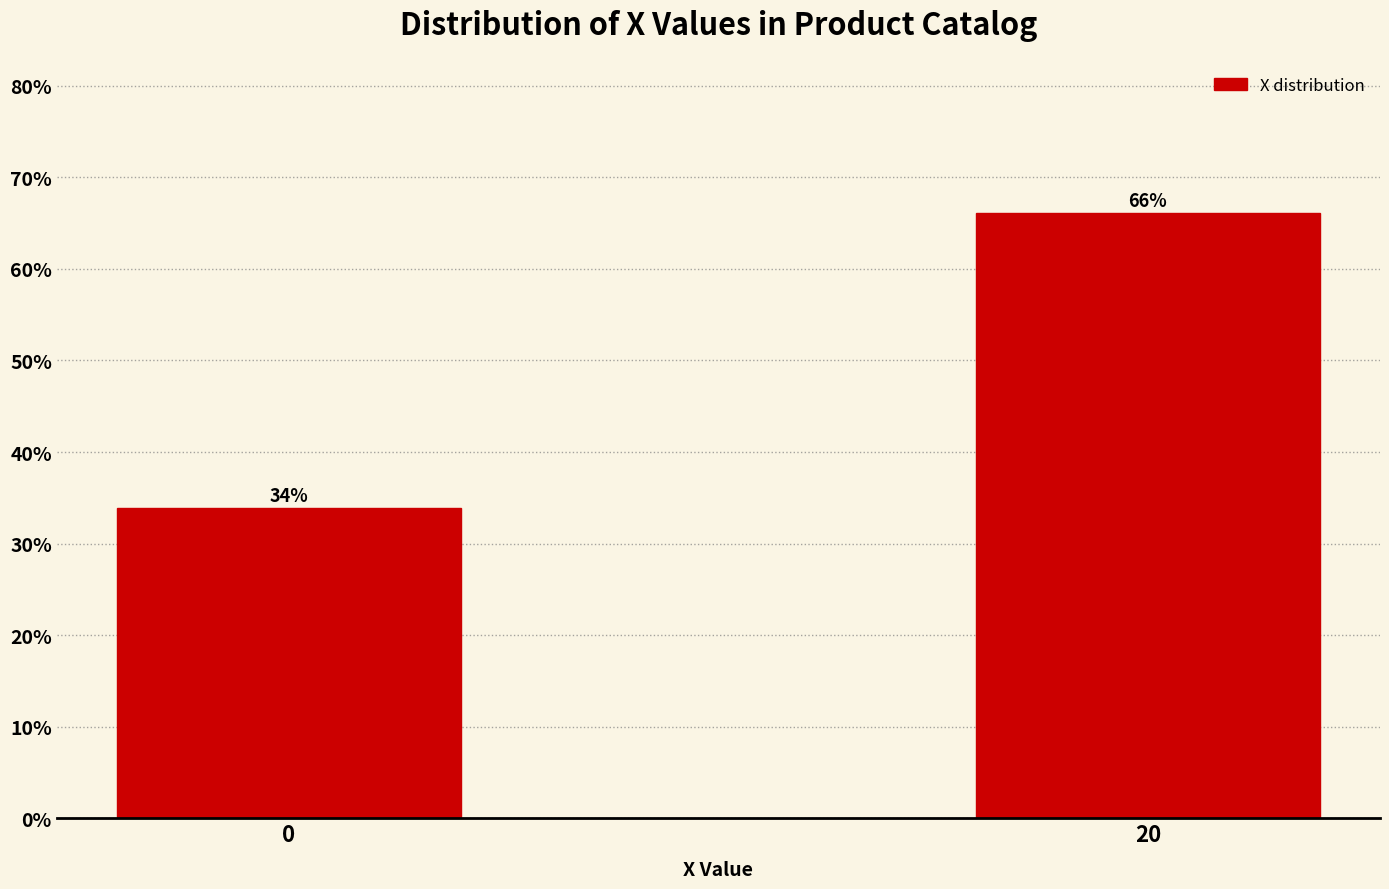

At which category does the chart reach its peak across all series?

20